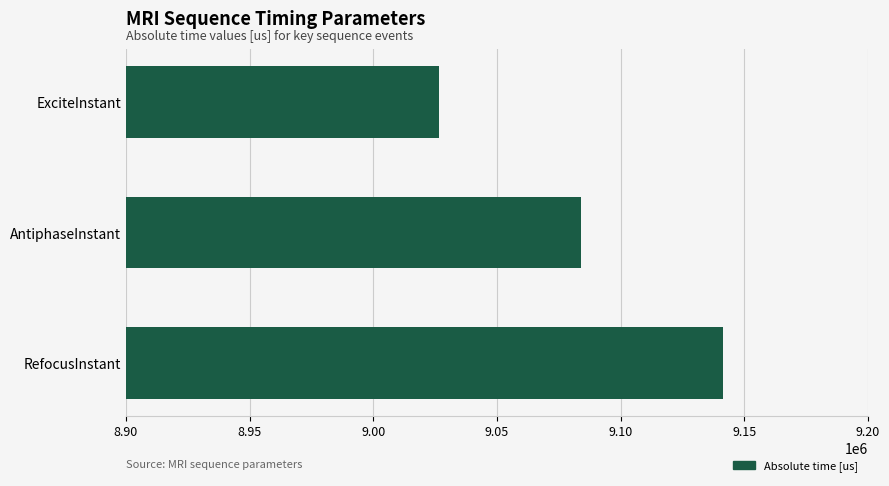

What is the average value?

9083920